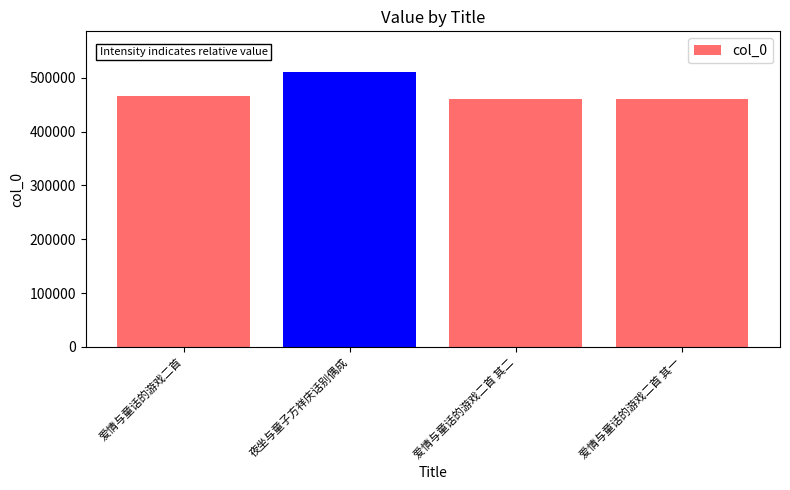

What is the greatest value displayed?

509992